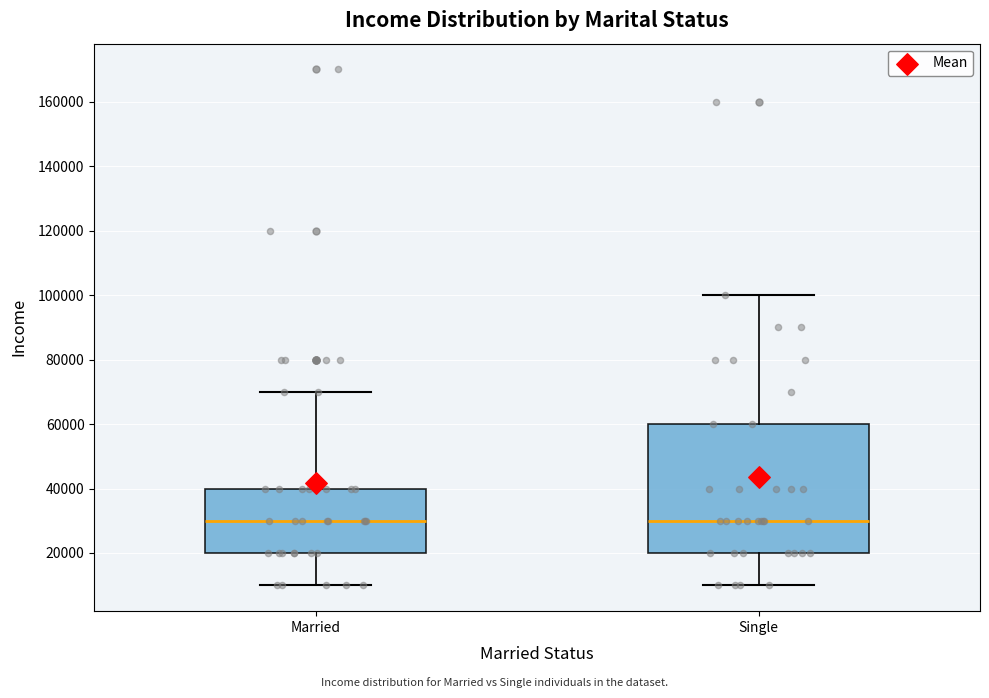

Where does the lower whisker of the box for Married end on the y-axis? The values are not printed on the chart, so give them approximately, as read against the axis.

10000